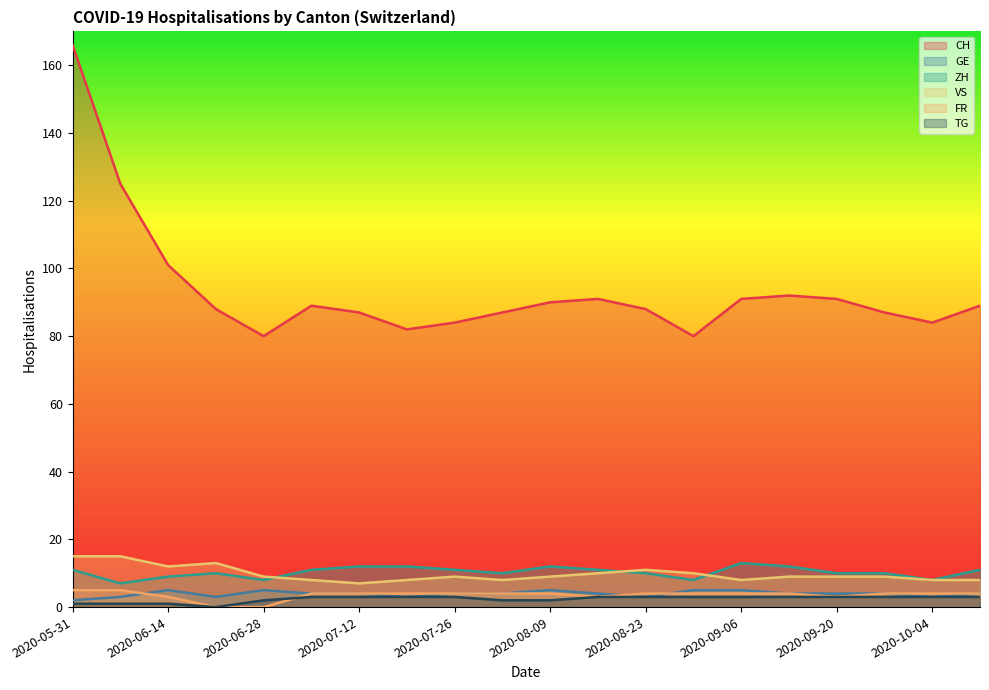

True or false: CH and ZH cross at least once.

False